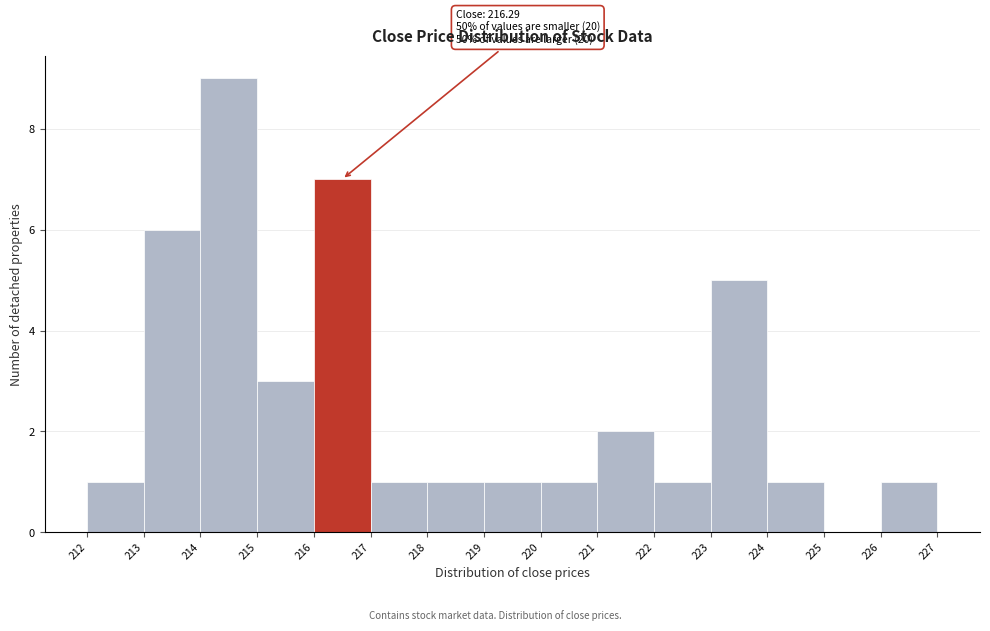

Over which range of the x-axis is the bar tallest?

214 to 215